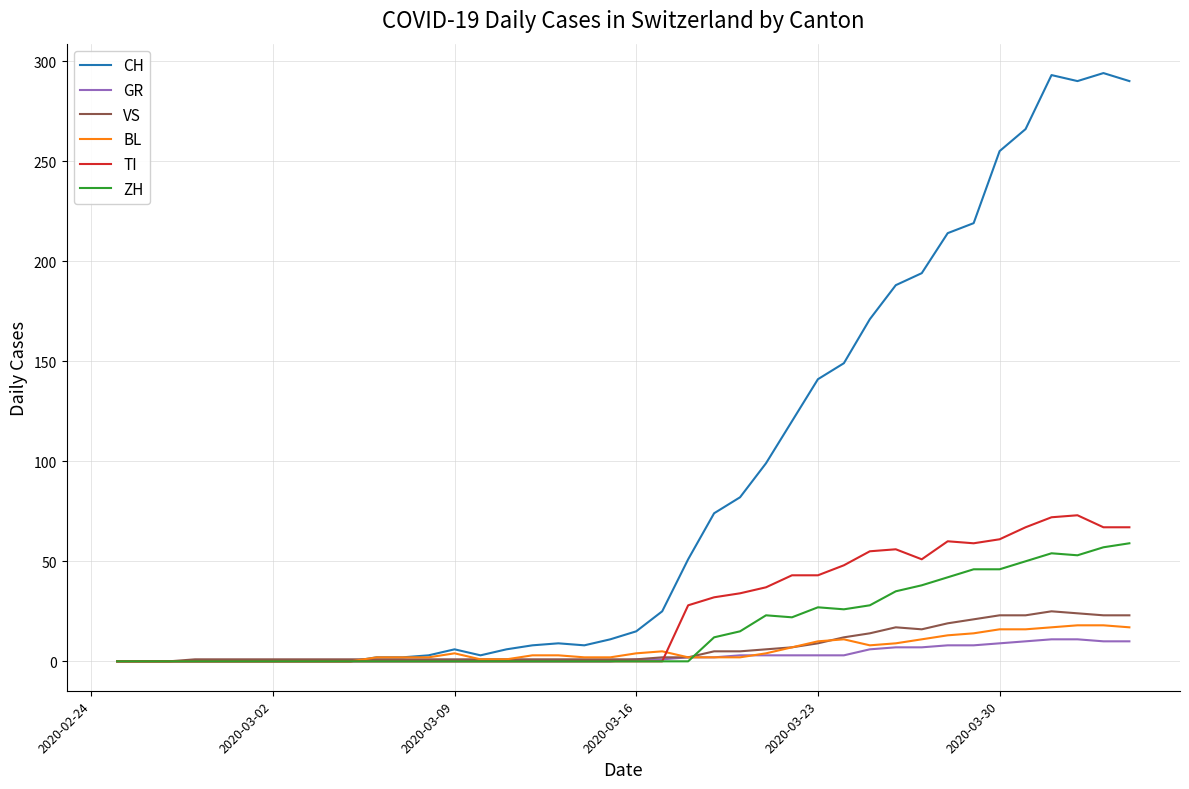

Which series has the largest range (max minus min)?

CH